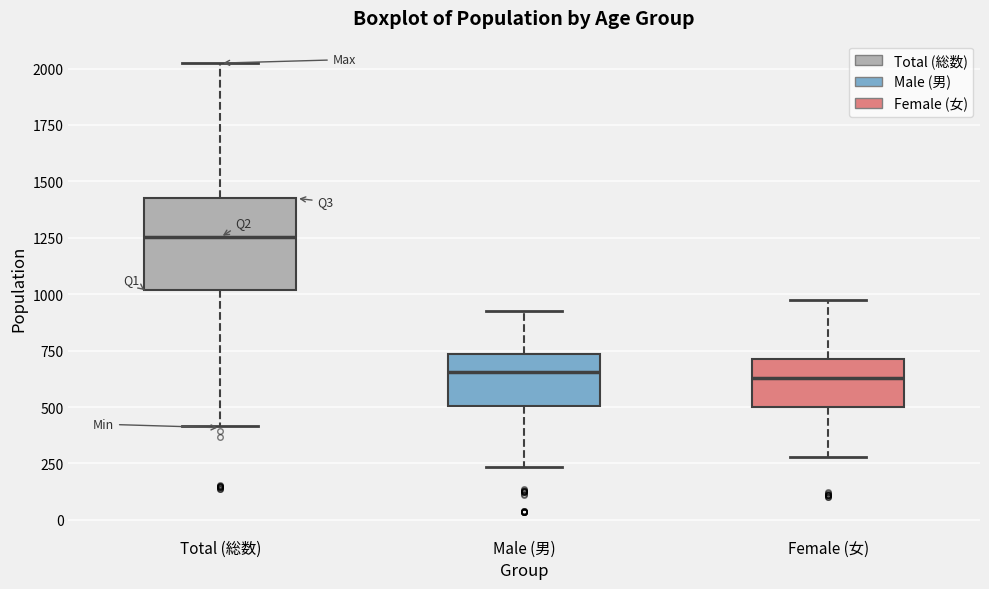

Which box is the tallest, from its lower edge to its upper edge?

Total (総数)